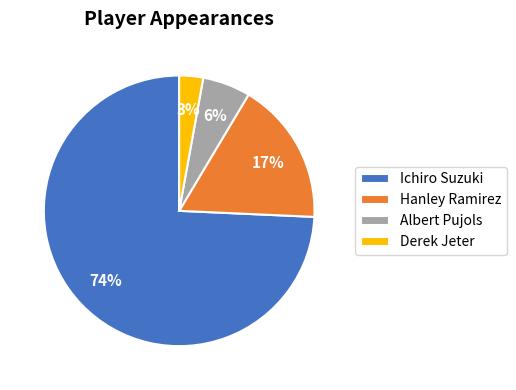

Between Hanley Ramirez and Albert Pujols, which is larger?

Hanley Ramirez